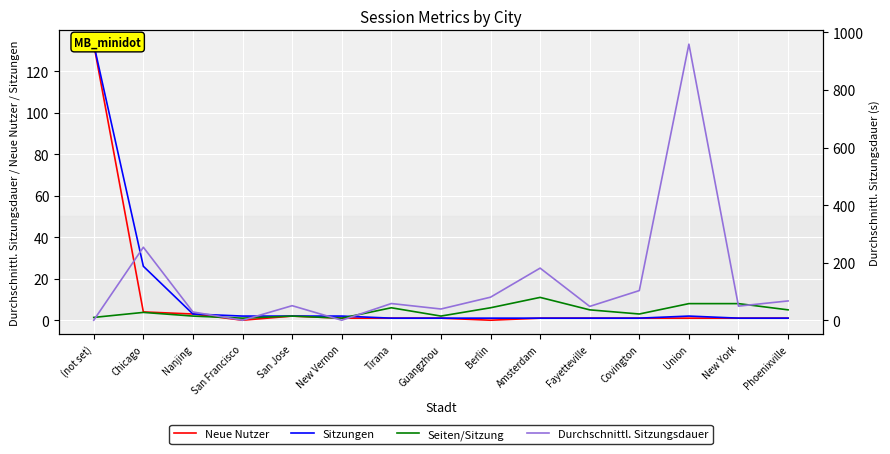

Between which two adjacent categories do Neue Nutzer and Durchschnittl. Sitzungsdauer first intersect?

(not set) and Chicago